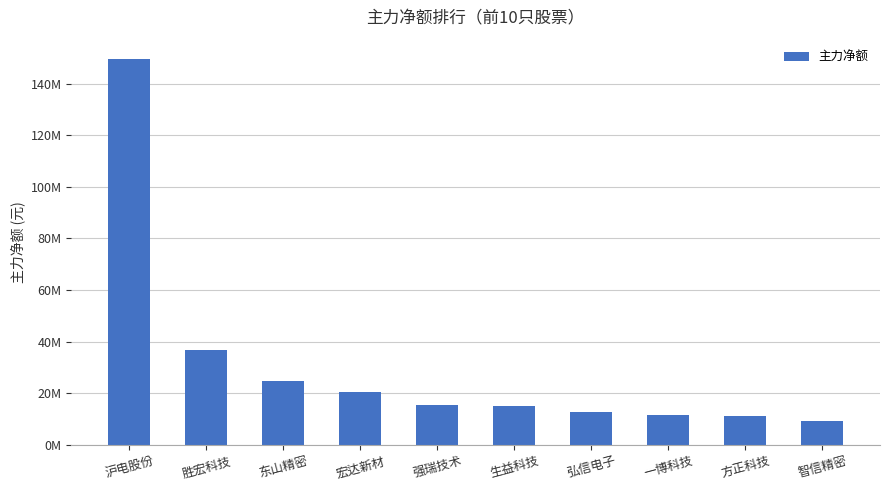

What is the smallest value displayed?

9266152